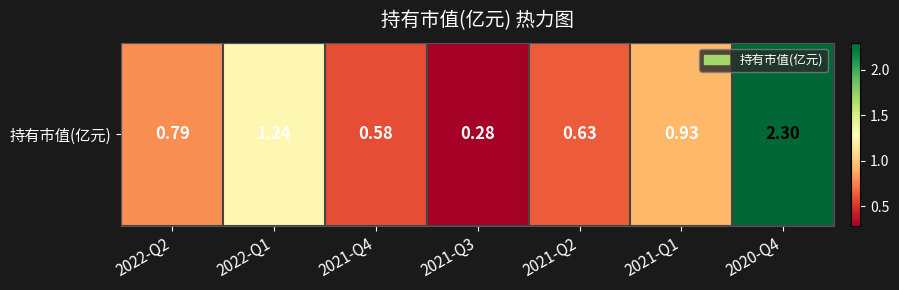

Where is the data nearest to the value 1?

2021-Q1